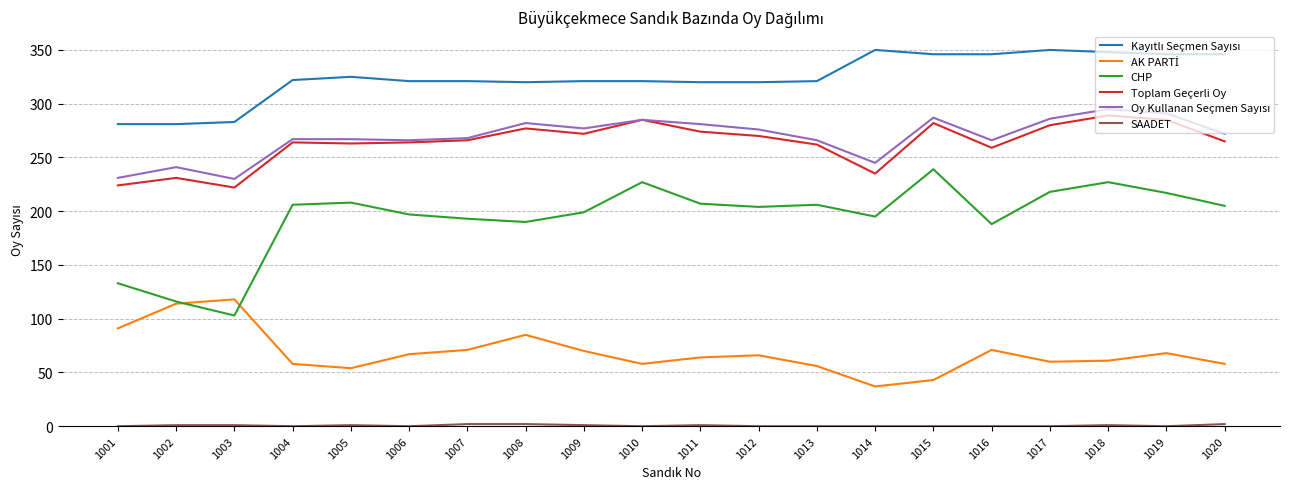

What is the maximum value for Toplam Geçerli Oy?

289